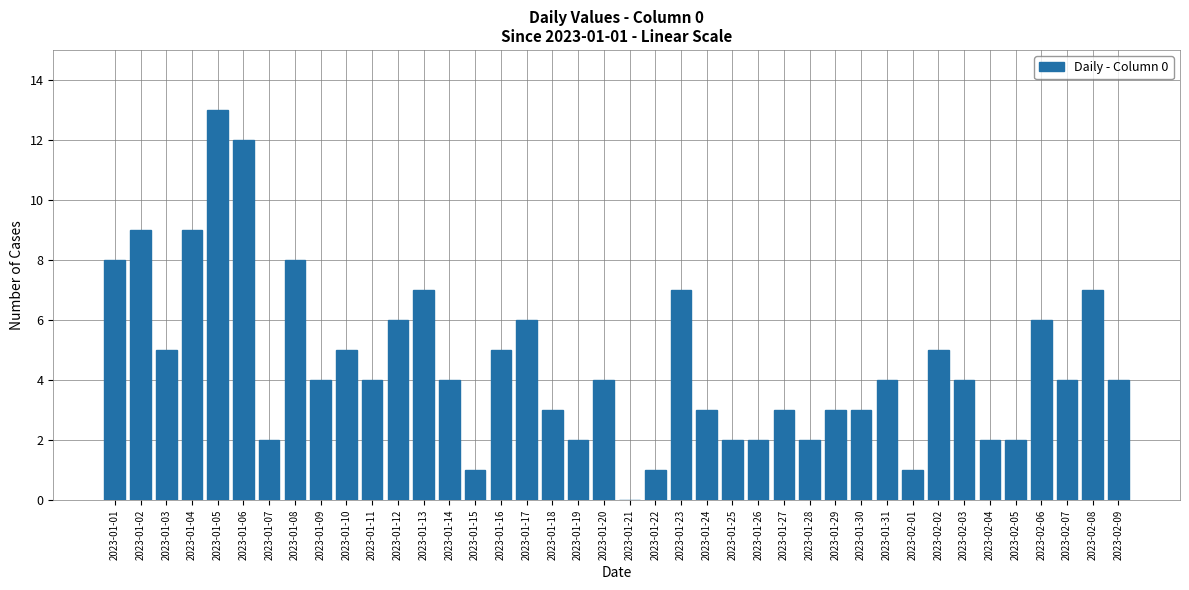

How many categories are shown in the chart?

40